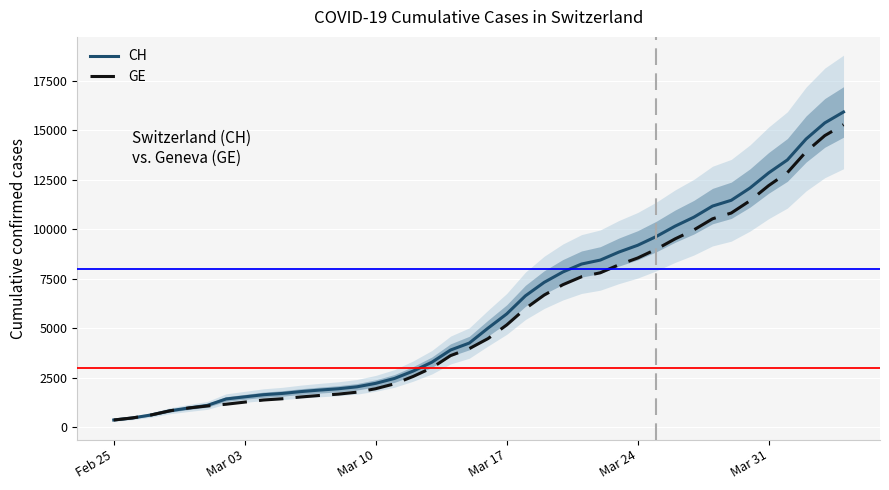

Reading left to right, what are all the values shown in this chart?

CH: 375	479	630	840	981	1113	1436	1544	1652	1715	1809	1885	1952	2051	2226	2472	2845	3291	3908	4259	5012	5731	6644	7323	7847	8249	8449	8855	9196	9642	10162	10613	11175	11467	12086	12852	13505	14561	15375	15926
GE: 375	479	630	840	981	1083	1171	1278	1384	1447	1538	1614	1681	1780	1955	2201	2574	3010	3627	3978	4485	5174	6002	6681	7205	7607	7807	8213	8554	9000	9520	9971	10533	10825	11444	12210	12863	13919	14733	15284